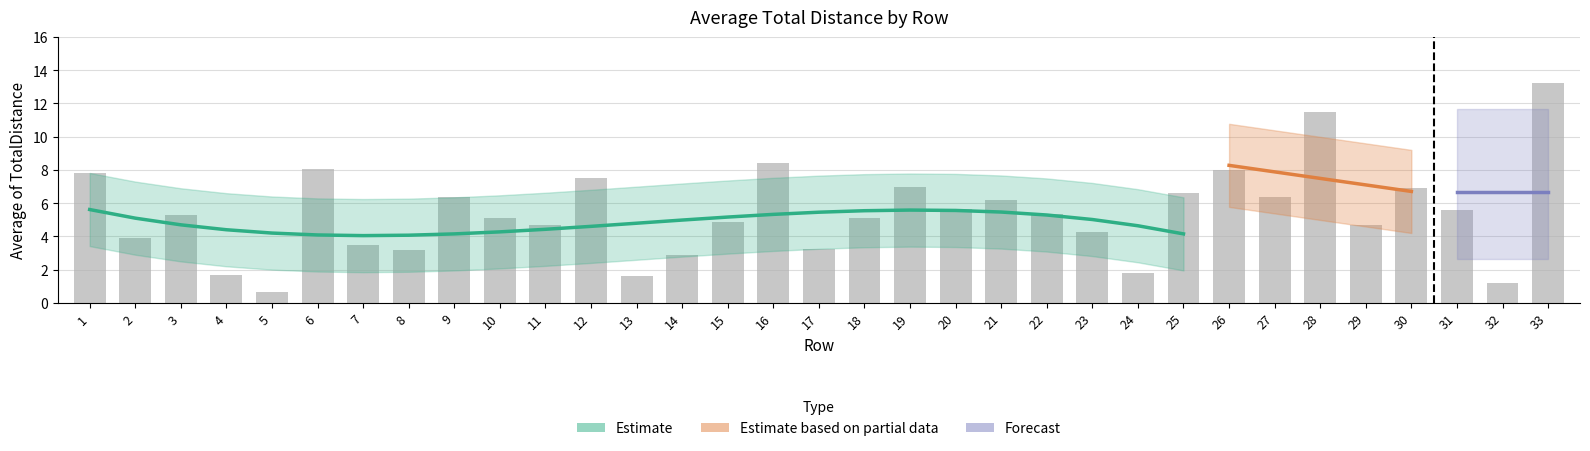

Which has a higher value, 10 or 30?

30